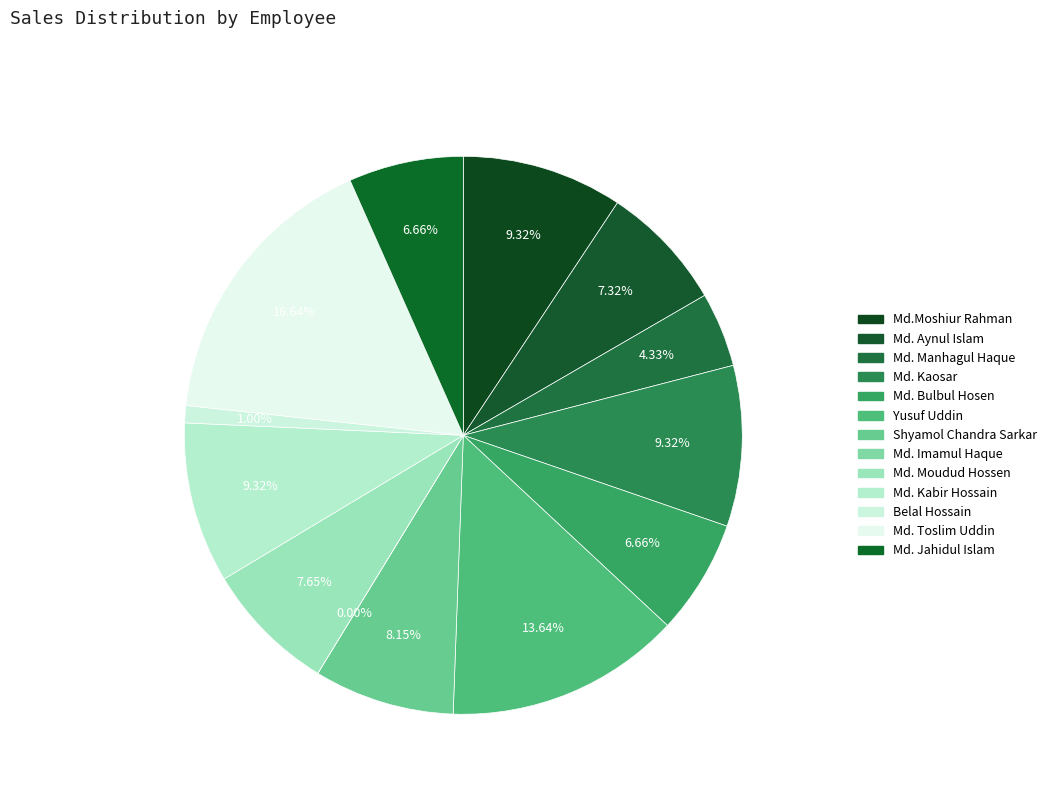

Between Shyamol Chandra Sarkar and Md. Kabir Hossain, which is larger?

Md. Kabir Hossain